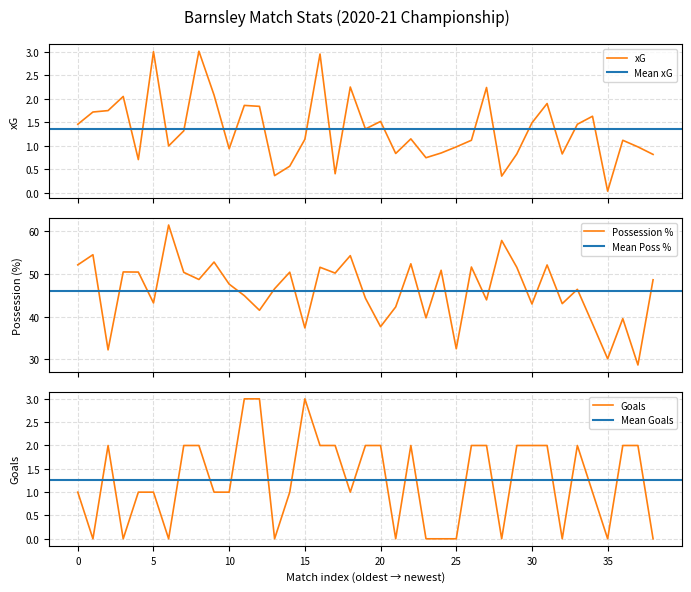

What is the lowest value of the Possession % series?

28.7